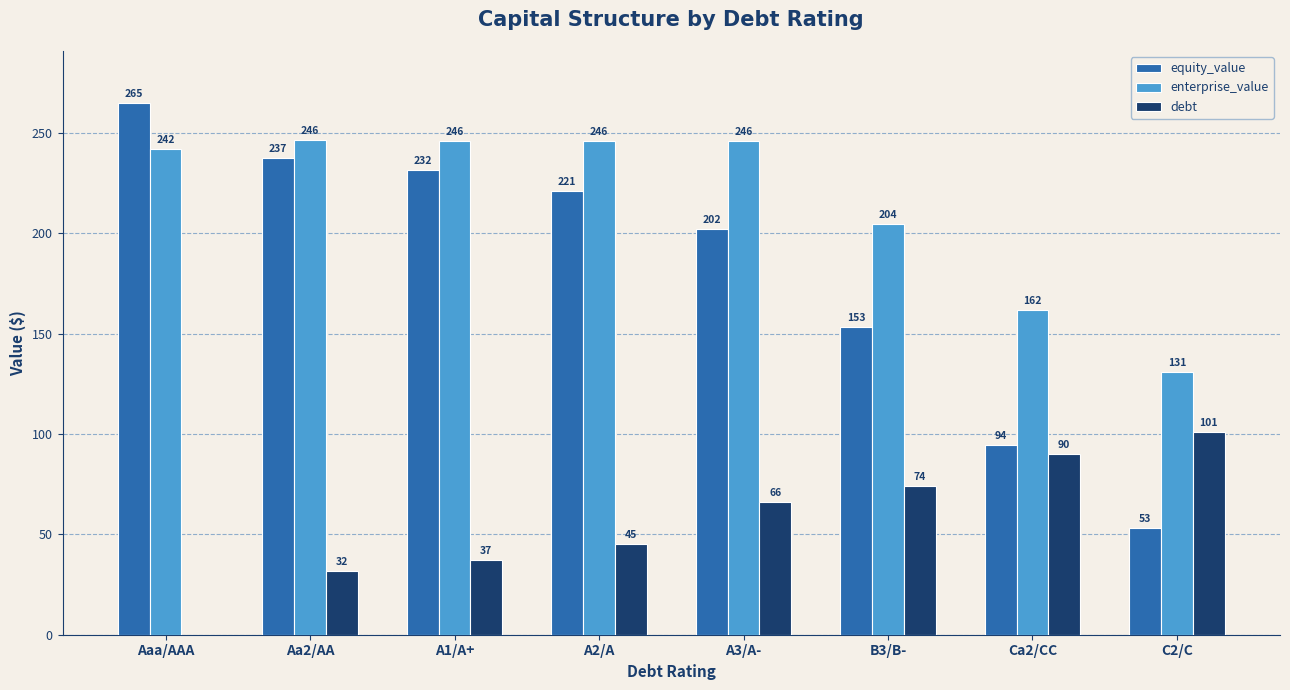

What is the highest value of the debt series?

100.7